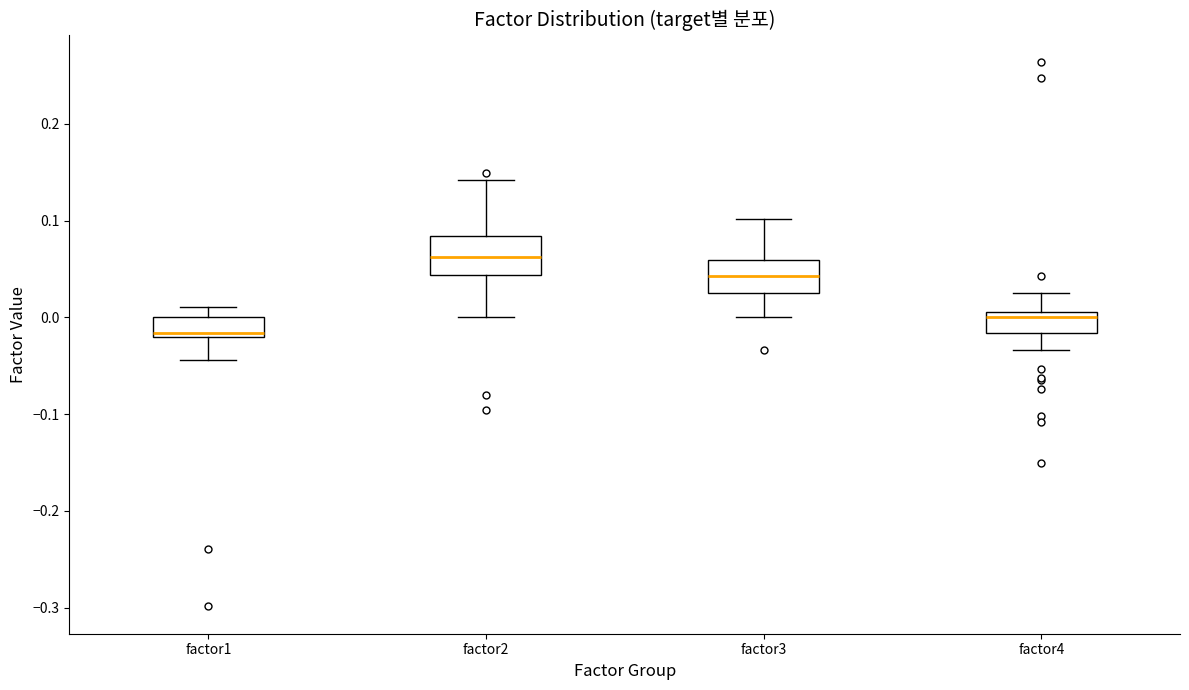

Where does the lower whisker of the box for factor1 end on the y-axis? The values are not printed on the chart, so give them approximately, as read against the axis.

-0.04